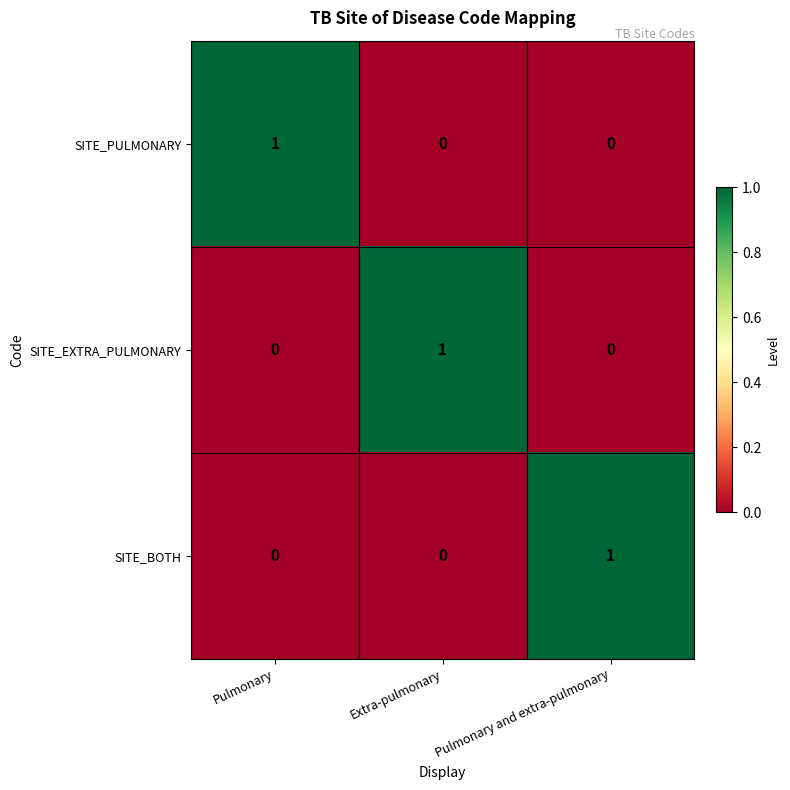

Reading right to left, transcribe all the data shown in this chart.

SITE_PULMONARY: Pulmonary and extra-pulmonary=0	Extra-pulmonary=0	Pulmonary=1
SITE_EXTRA_PULMONARY: Pulmonary and extra-pulmonary=0	Extra-pulmonary=1	Pulmonary=0
SITE_BOTH: Pulmonary and extra-pulmonary=1	Extra-pulmonary=0	Pulmonary=0